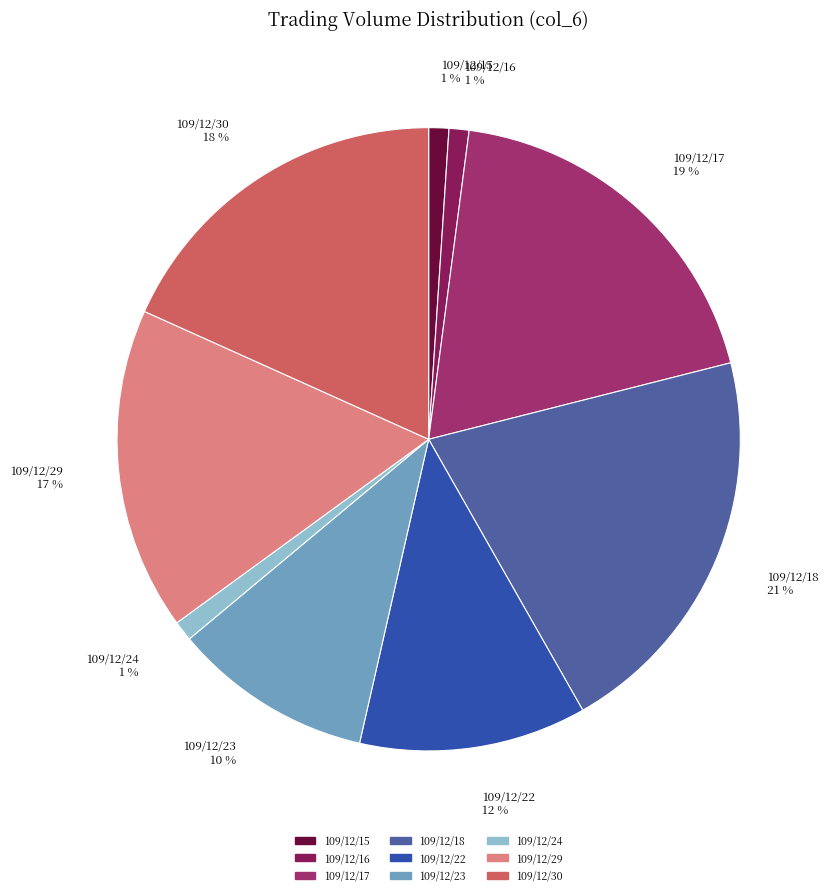

The 109/12/16 slice represents 7% of the pie. True or false?

False